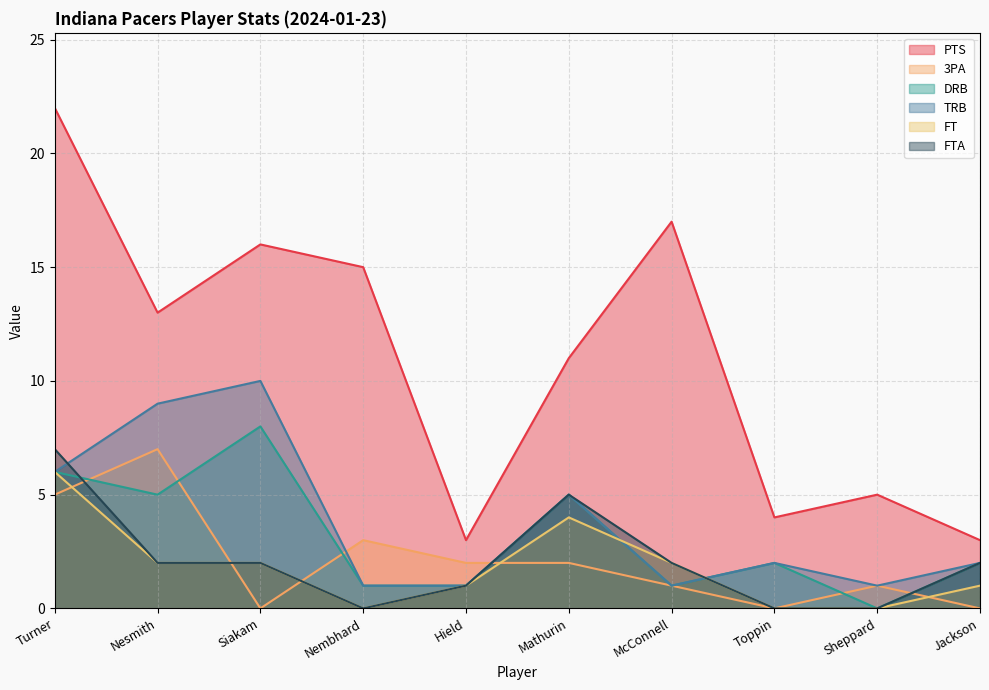

What is the approximate value of DRB at Nembhard?

1